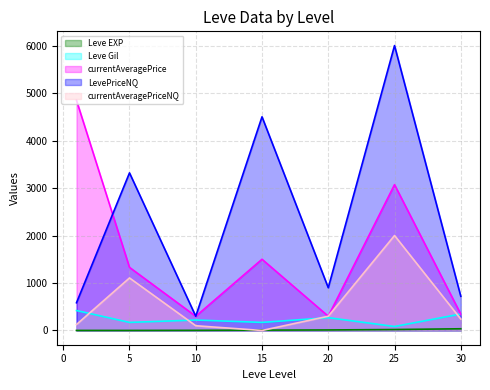

At 30, list the series in order from smallest to largest.

Leve EXP, currentAveragePriceNQ, currentAveragePrice, Leve Gil, LevePriceNQ